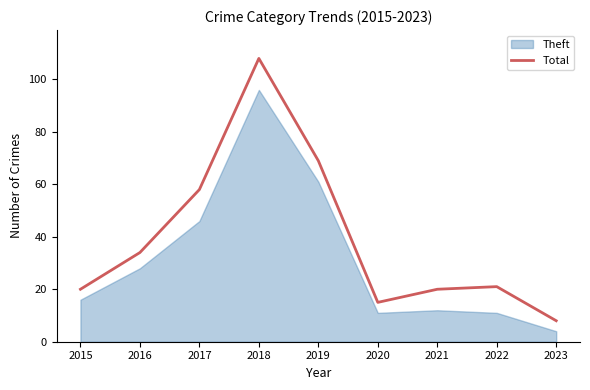

The value of Total at 2018 is 108. True or false?

True